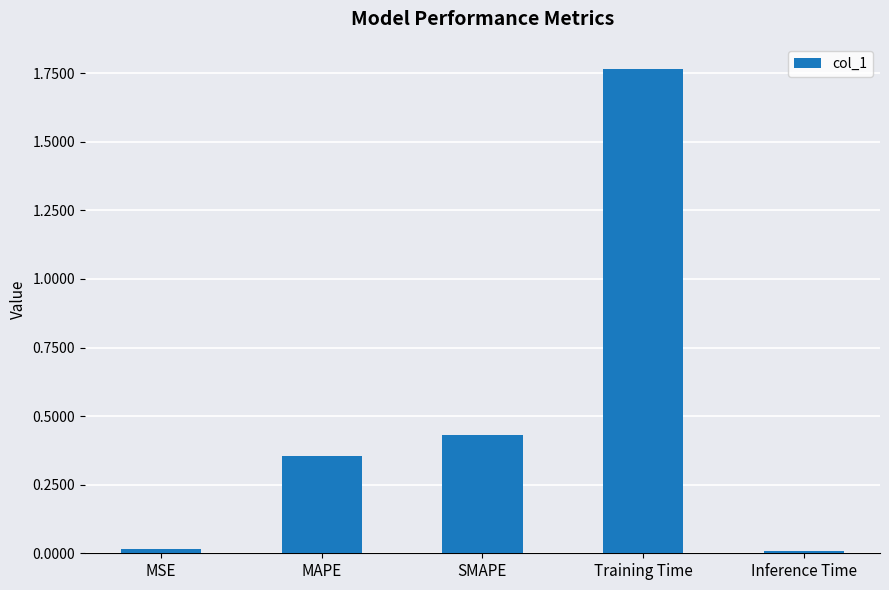

The chart shows a value of 0.4 at Training Time. True or false?

False